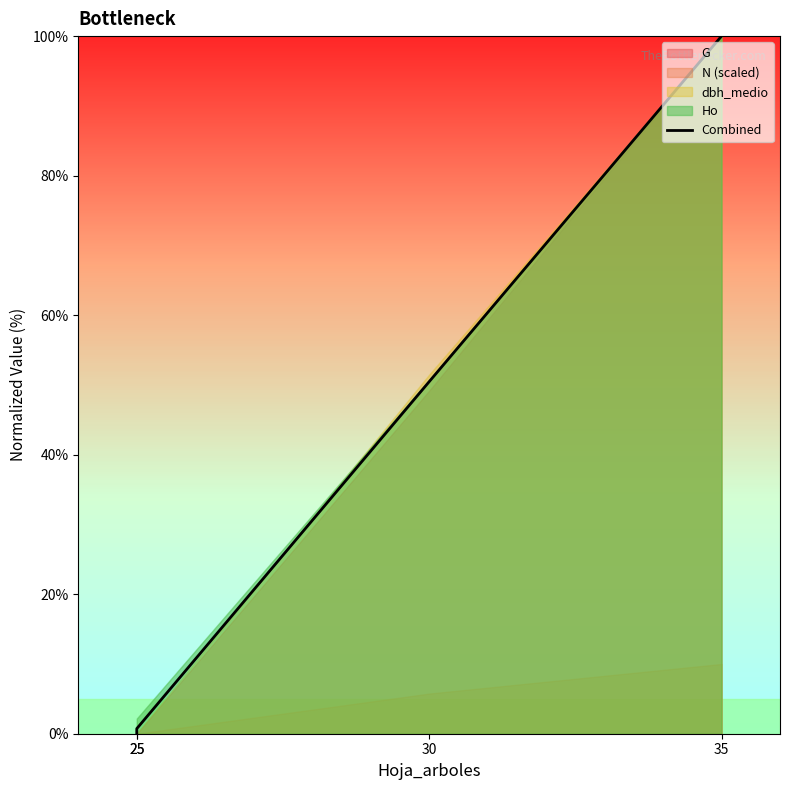

What is the difference between the values at 25 and 25?

0.7